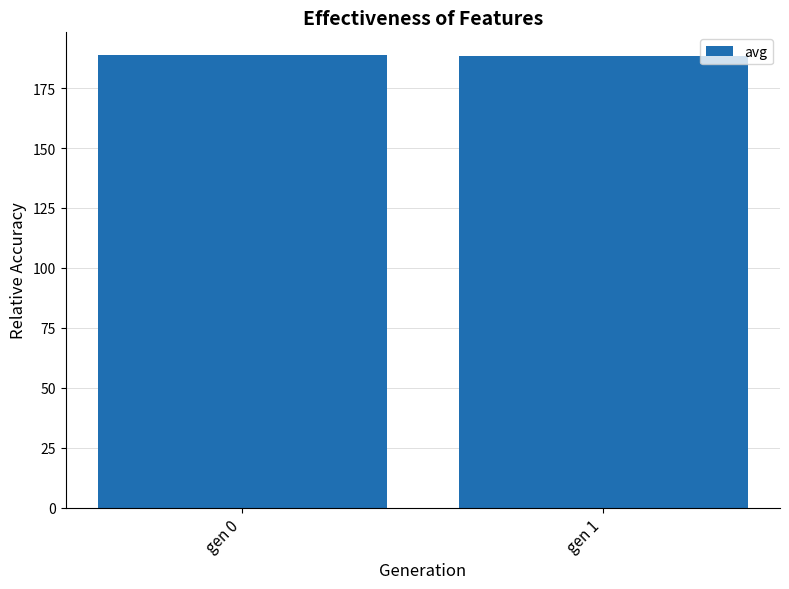

Does the chart contain any negative values?

No